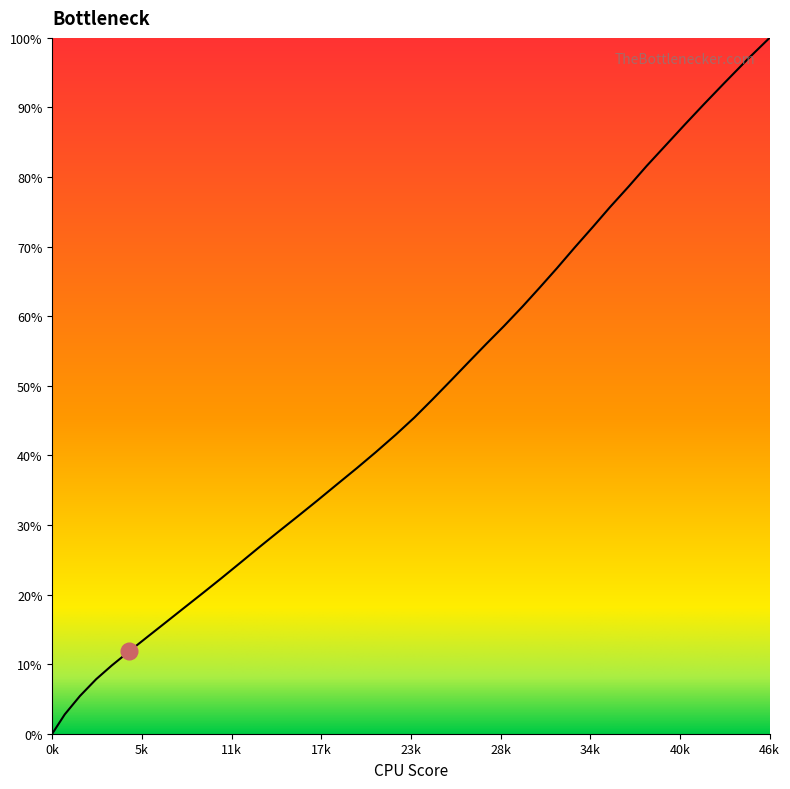

Does the chart have visible grid lines?

No